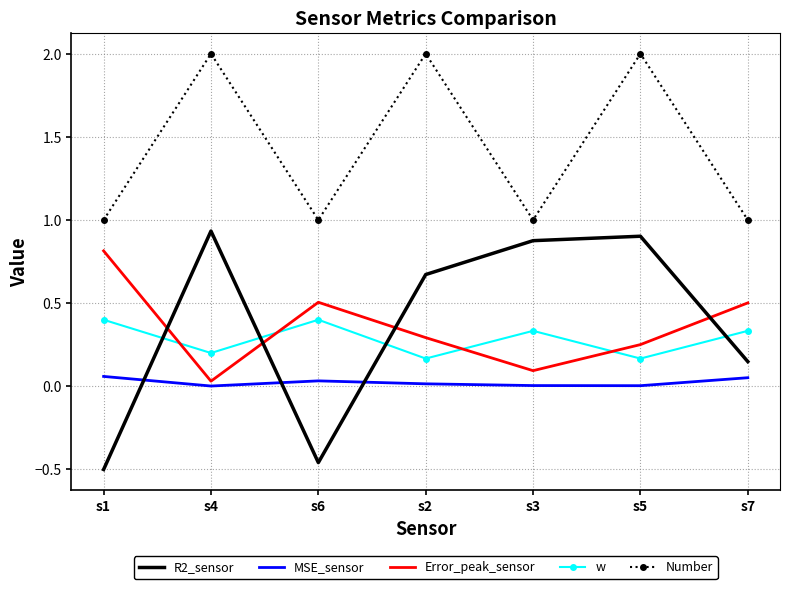

What is the difference between the maximum and minimum values in the R2_sensor series?

1.4